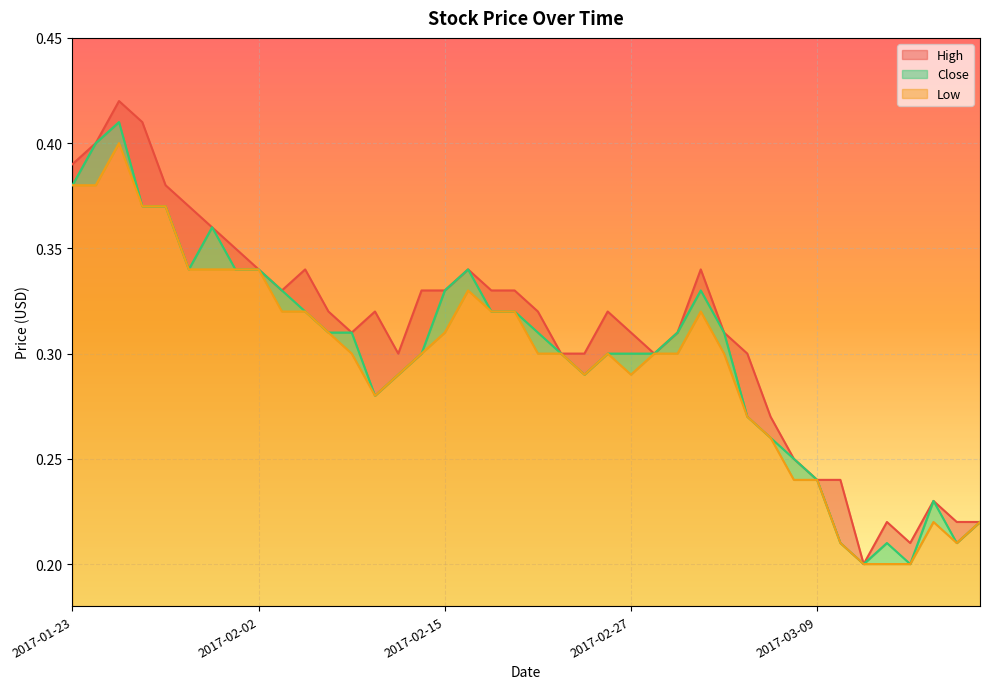

Which series has the largest total across all categories?

High